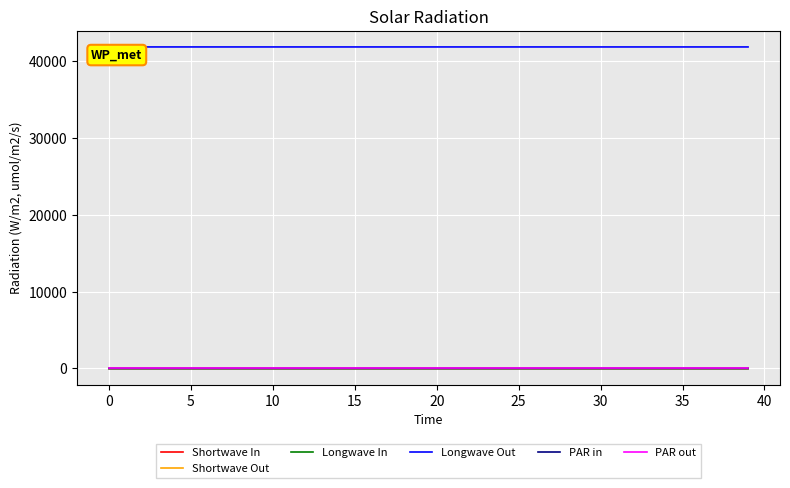

True or false: Longwave Out and Shortwave Out cross at least once.

False